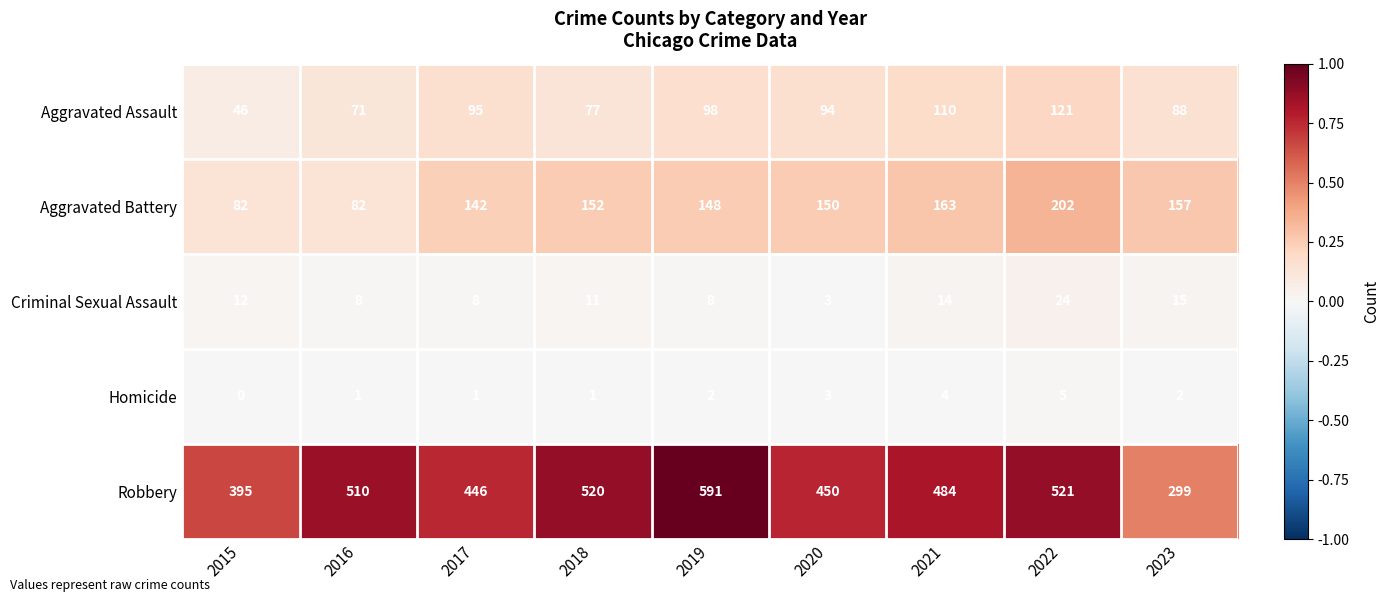

The value of Aggravated Battery at 2019 is 237. True or false?

False